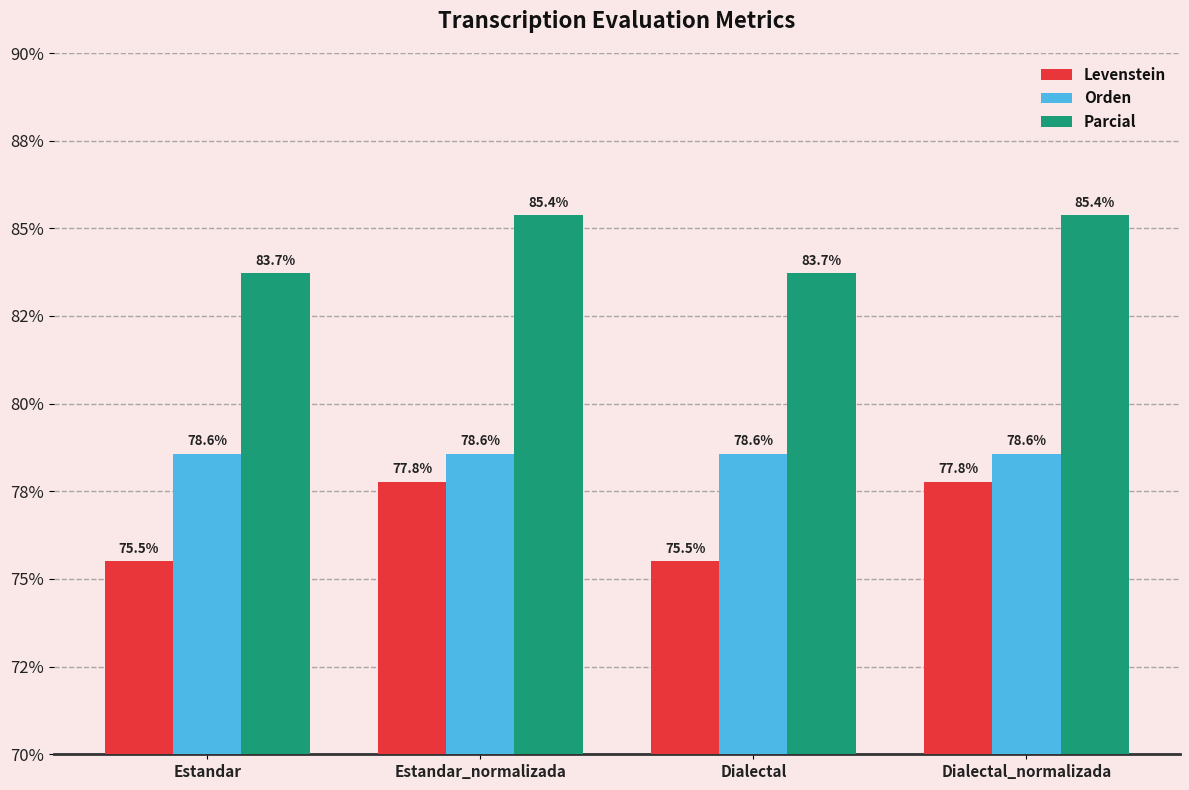

What are all the series names shown in the legend?

Levenstein, Orden, Parcial